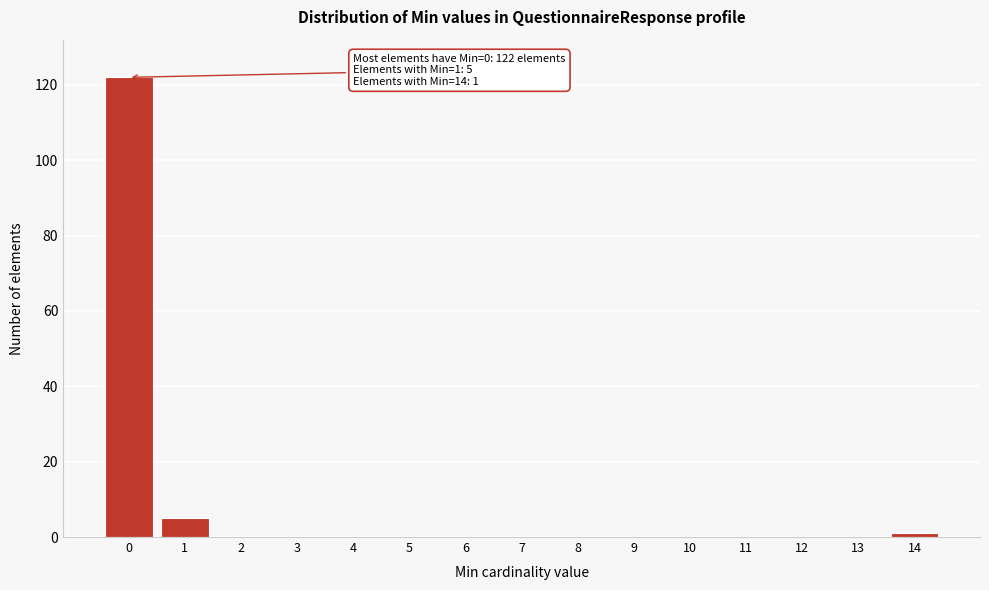

Reading left to right, list all the values displayed in this chart.

0=122	1=5	2=0	3=0	4=0	5=0	6=0	7=0	8=0	9=0	10=0	11=0	12=0	13=0	14=1